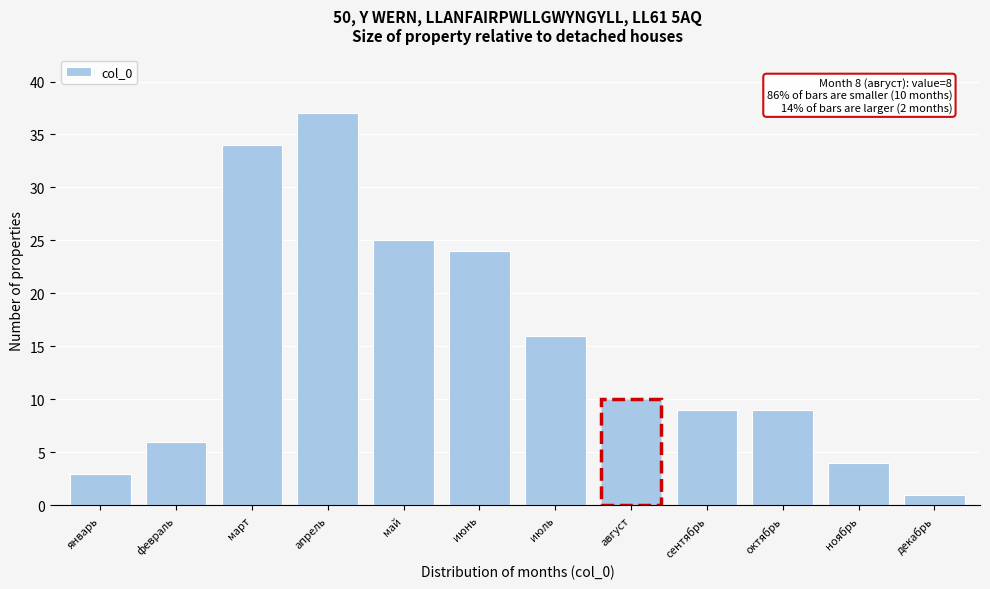

Reading left to right, list all the values displayed in this chart.

январь=3	февраль=6	март=34	апрель=37	май=25	июнь=24	июль=16	август=10	сентябрь=9	октябрь=9	ноябрь=4	декабрь=1